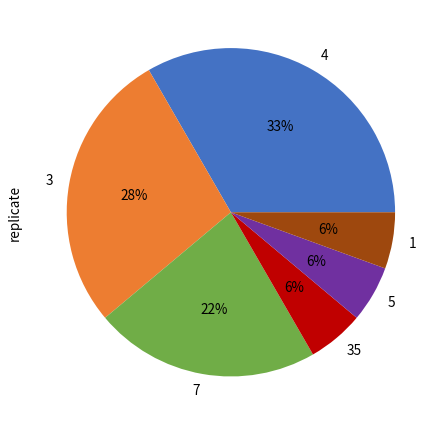

Is there a majority slice in this chart?

No